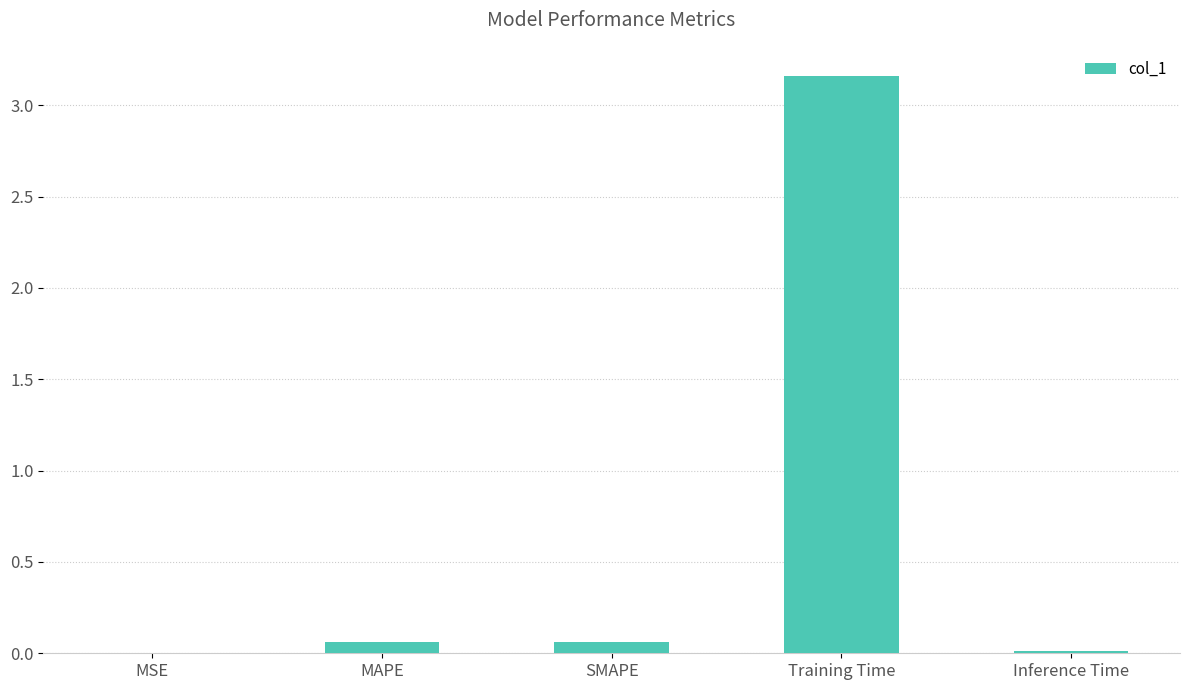

Is it true that the value at Inference Time is 0.0?

True